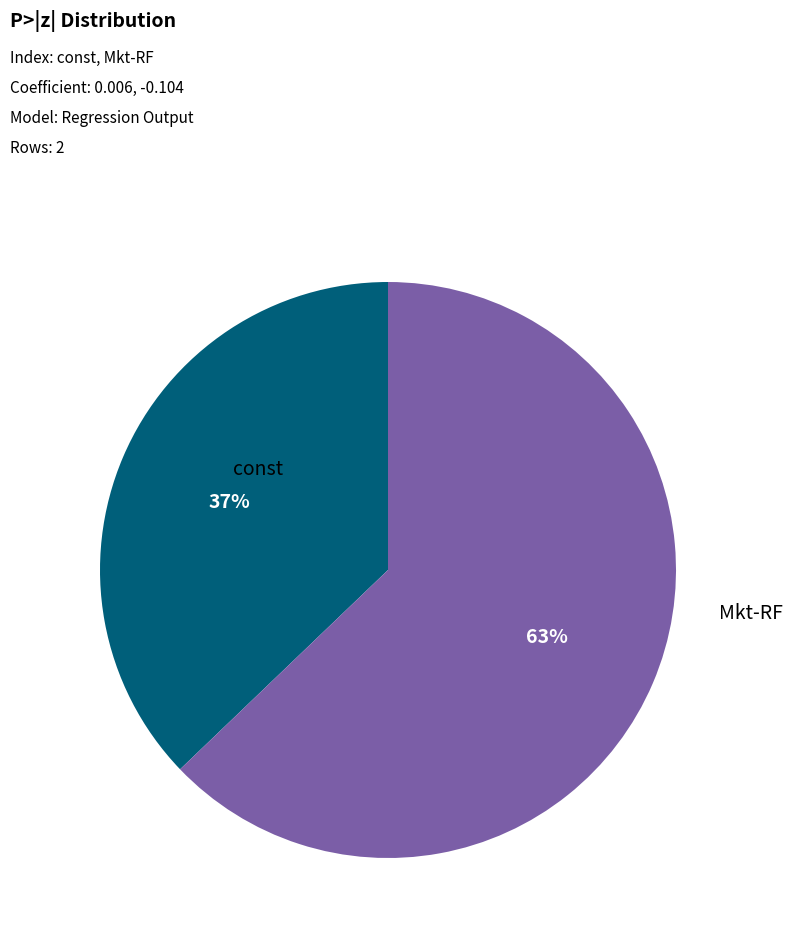

To the nearest percent, what is the average slice percentage?

50%